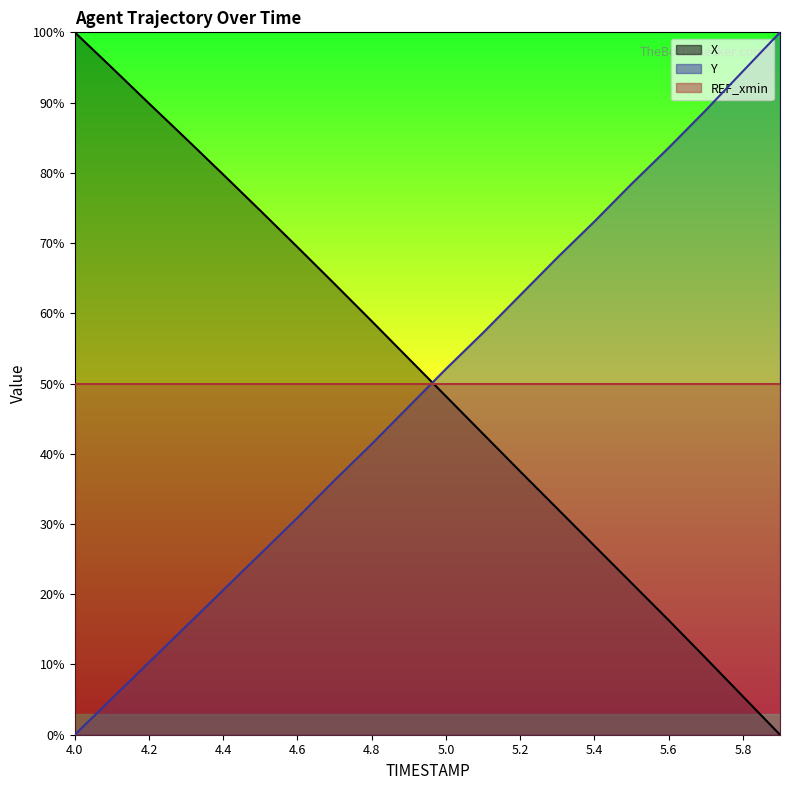

How many categories are shown in the chart?

20